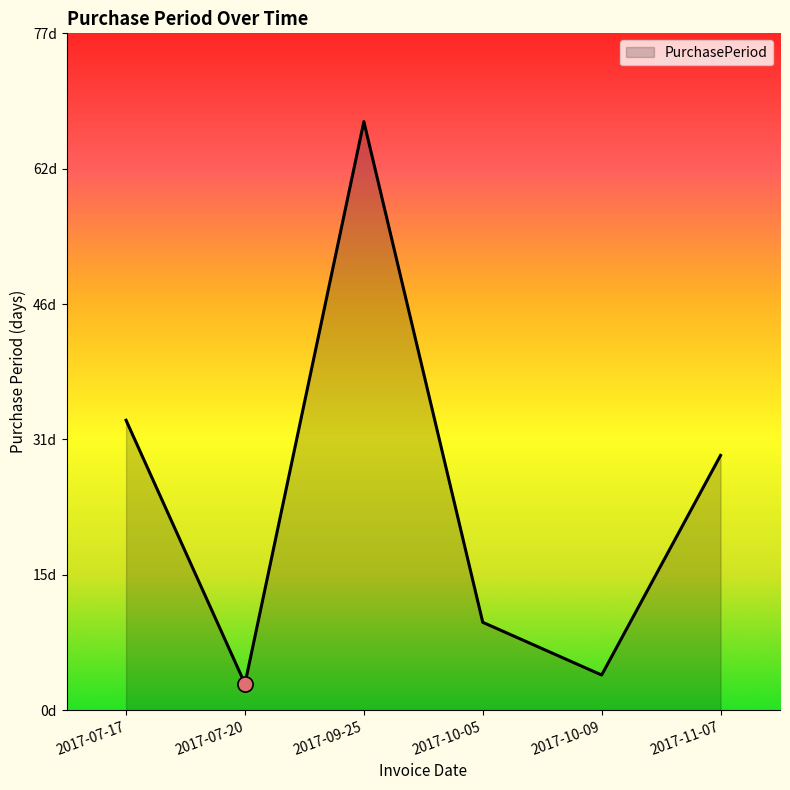

Approximately how many times larger is the value at 2017-10-05 compared to 2017-11-07?

0.3